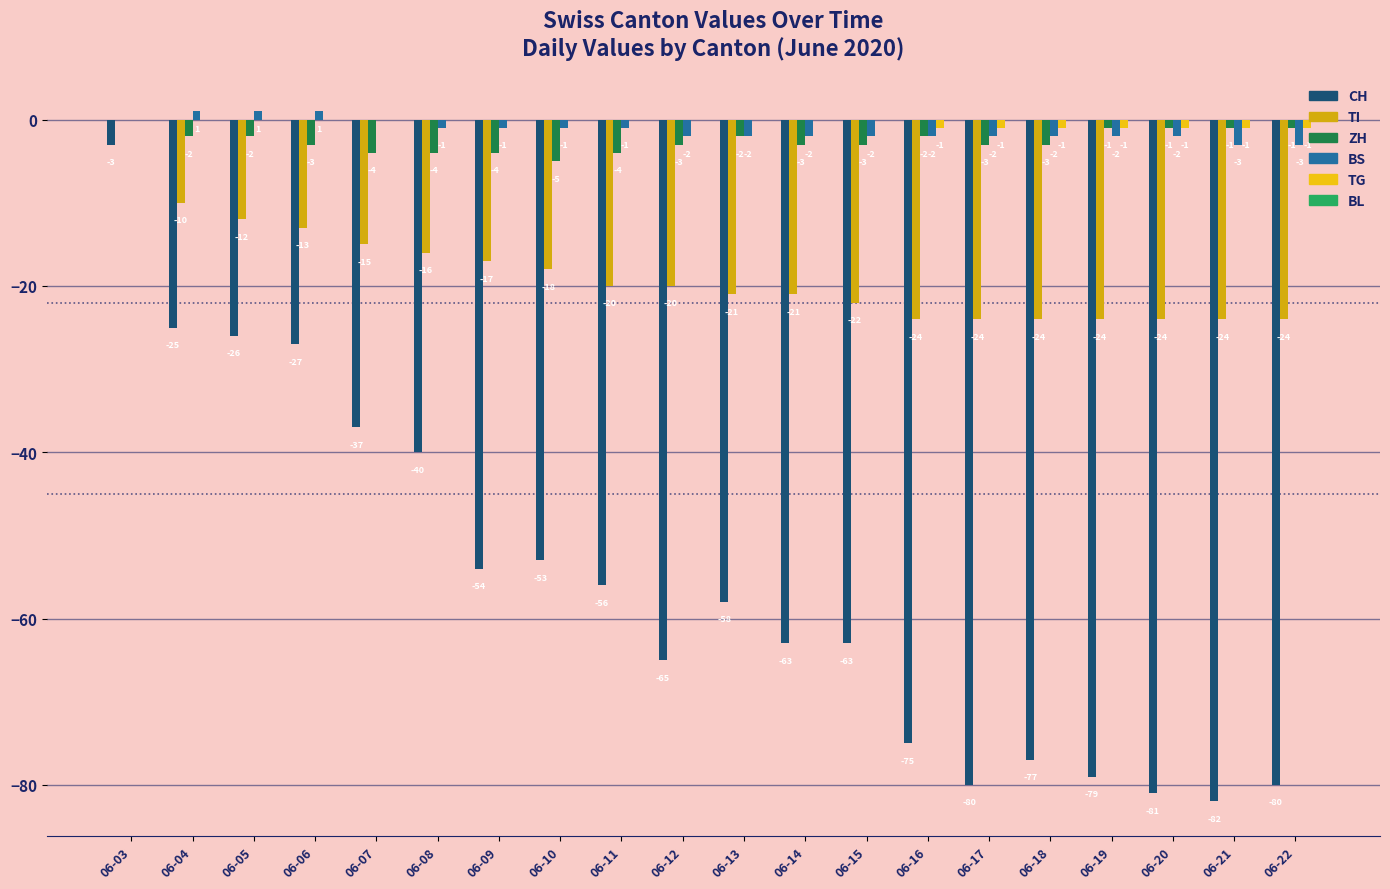

Reading left to right, what are all the values shown in this chart?

CH: -3	-25	-26	-27	-37	-40	-54	-53	-56	-65	-58	-63	-63	-75	-80	-77	-79	-81	-82	-80
TI: 0	-10	-12	-13	-15	-16	-17	-18	-20	-20	-21	-21	-22	-24	-24	-24	-24	-24	-24	-24
ZH: 0	-2	-2	-3	-4	-4	-4	-5	-4	-3	-2	-3	-3	-2	-3	-3	-1	-1	-1	-1
BS: 0	1	1	1	0	-1	-1	-1	-1	-2	-2	-2	-2	-2	-2	-2	-2	-2	-3	-3
TG: 0	0	0	0	0	0	0	0	0	0	0	0	0	-1	-1	-1	-1	-1	-1	-1
BL: 0	0	0	0	0	0	0	0	0	0	0	0	0	0	0	0	0	0	0	0